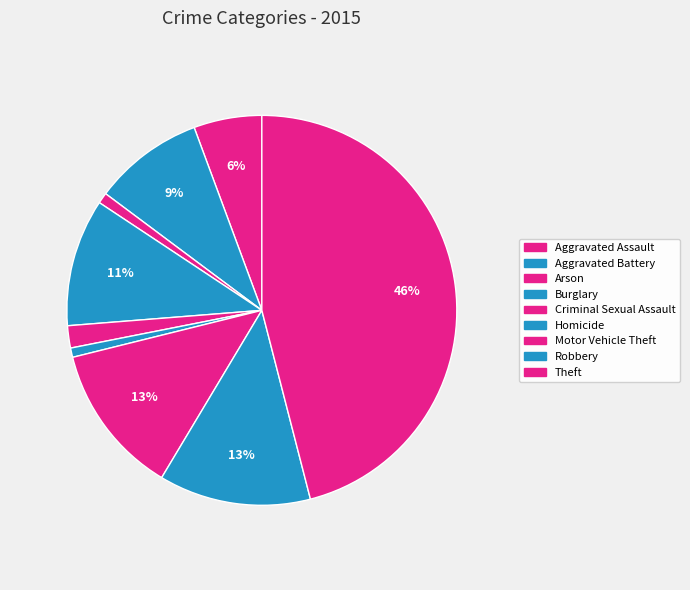

How many segments does this pie chart have?

9